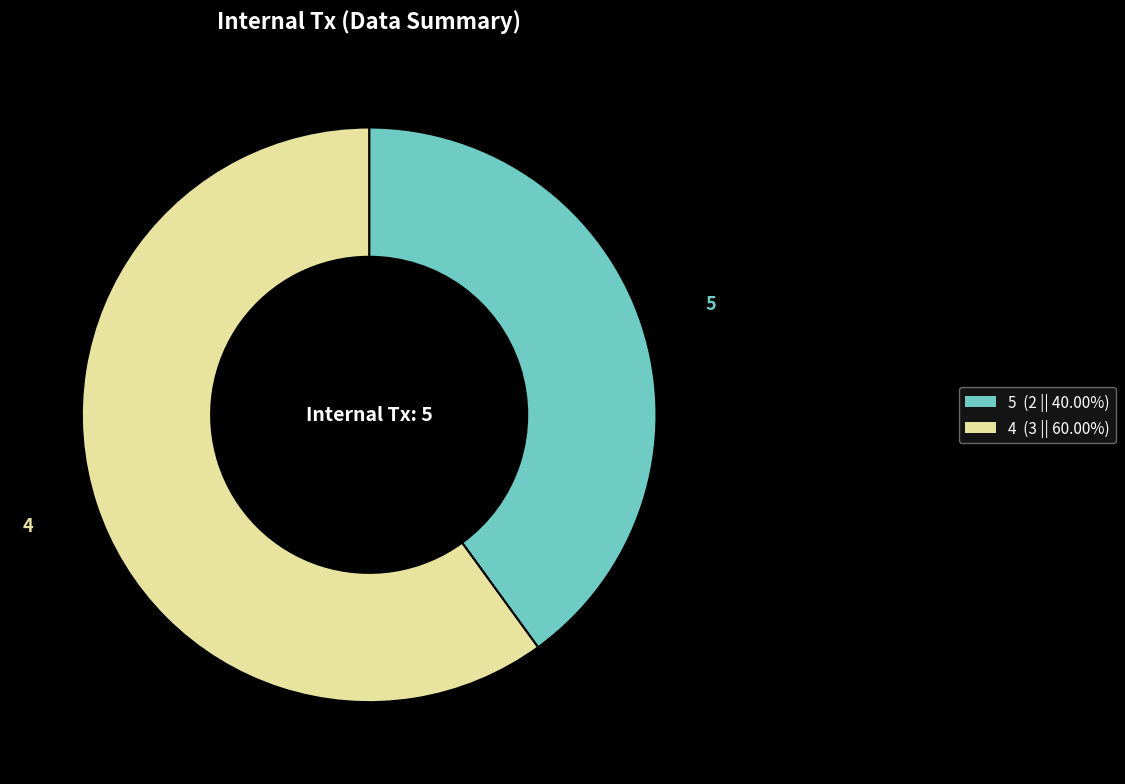

Does 5 account for over 50% of the chart?

No